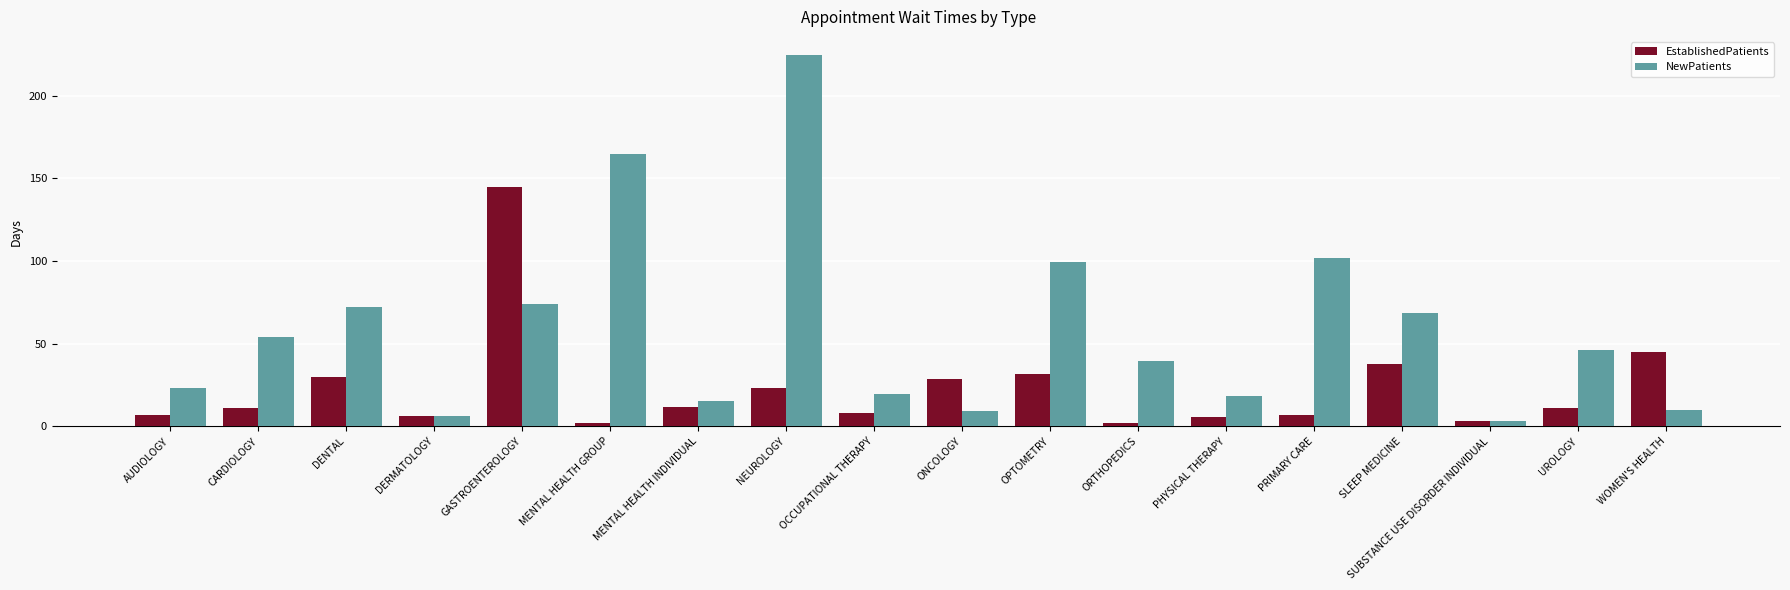

Which series has the largest total across all categories?

NewPatients